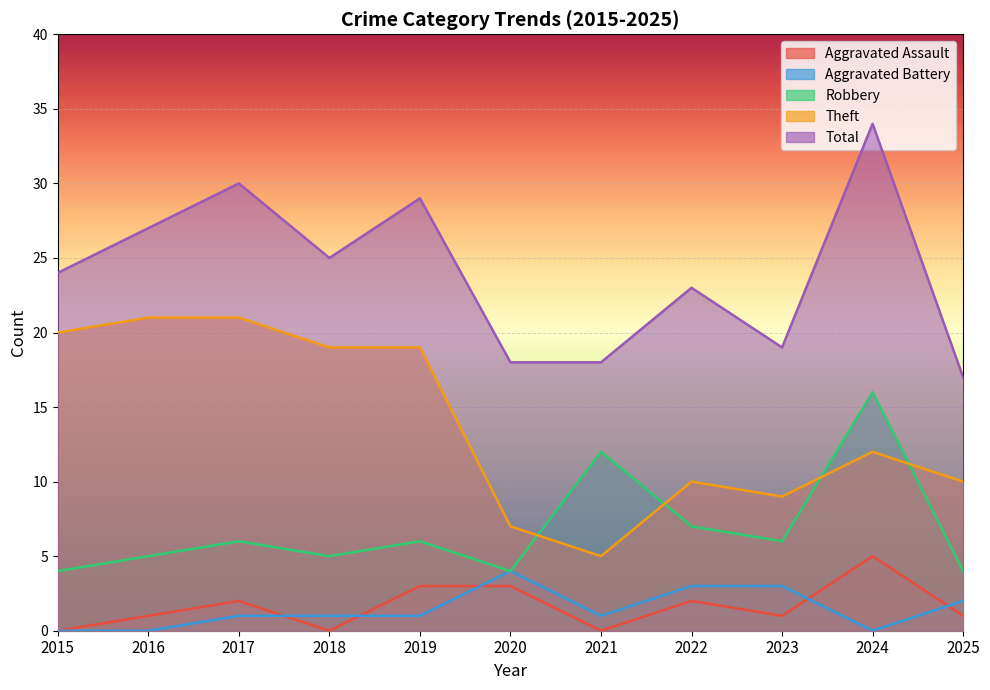

What is the spread (max minus min) of values at 2017?

29